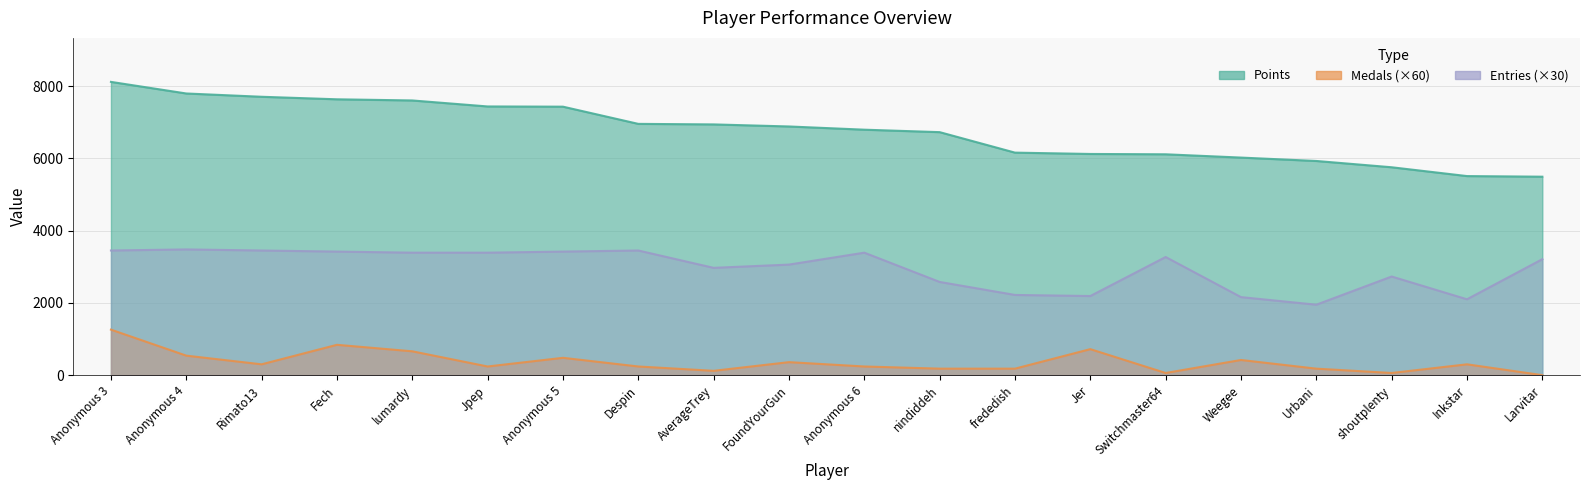

What are all the series names shown in the legend?

Points, Medals, Entries